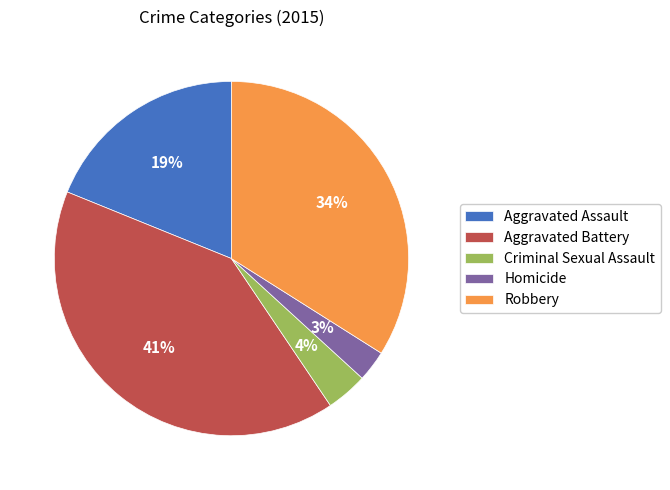

The Aggravated Battery slice represents 41% of the pie. True or false?

True